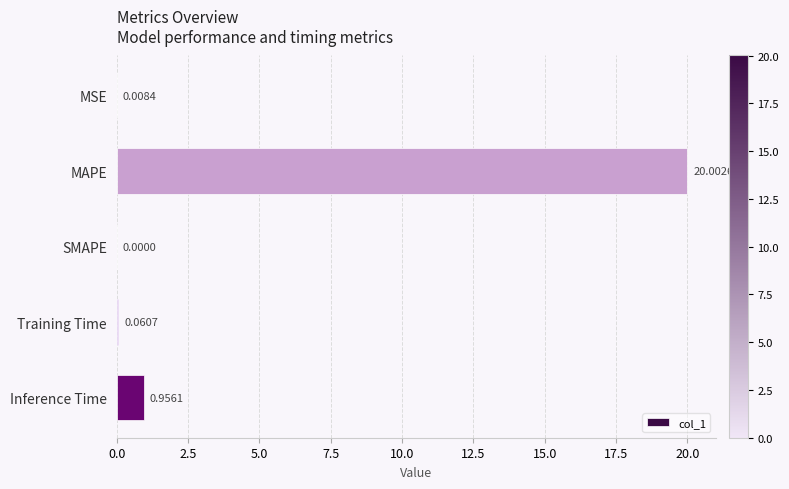

What is the change in value from MSE to Training Time?

+0.1